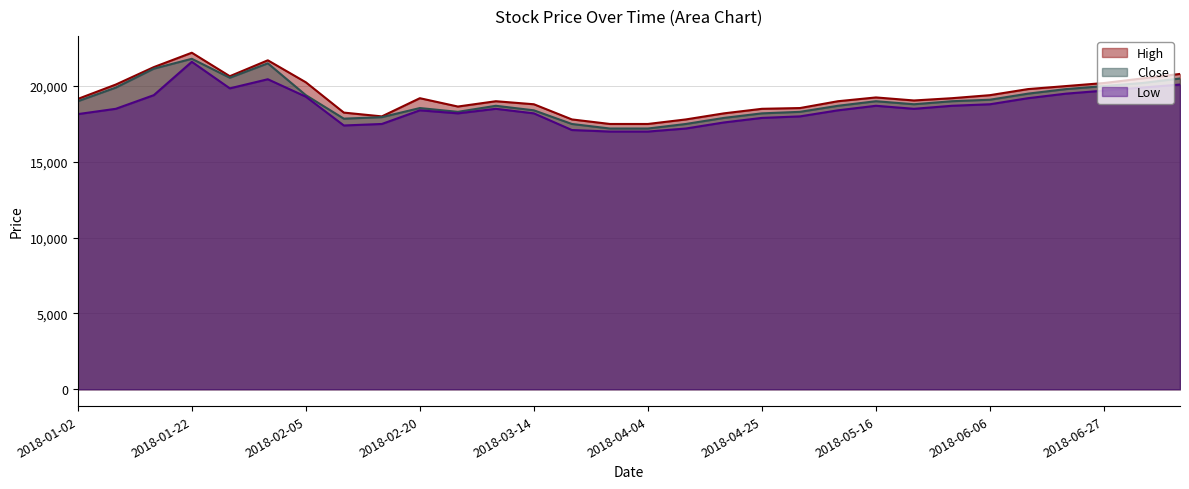

What is the maximum value for High?

22200